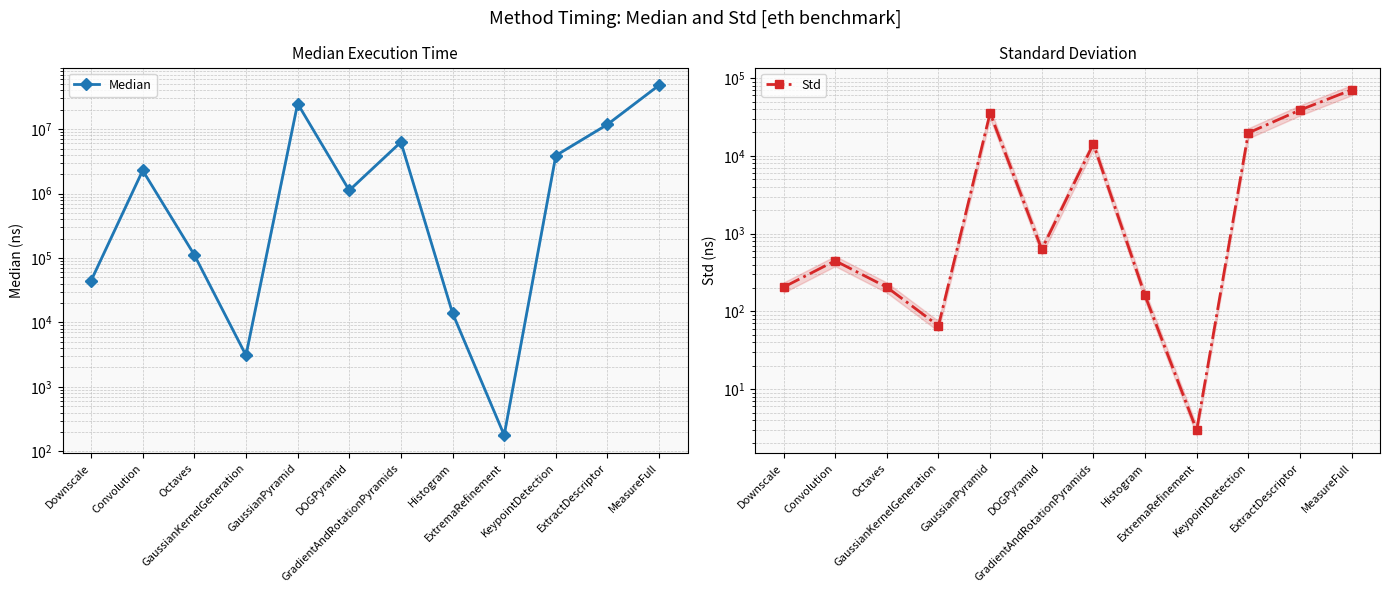

At which category is the sum across all series the highest?

MeasureFull